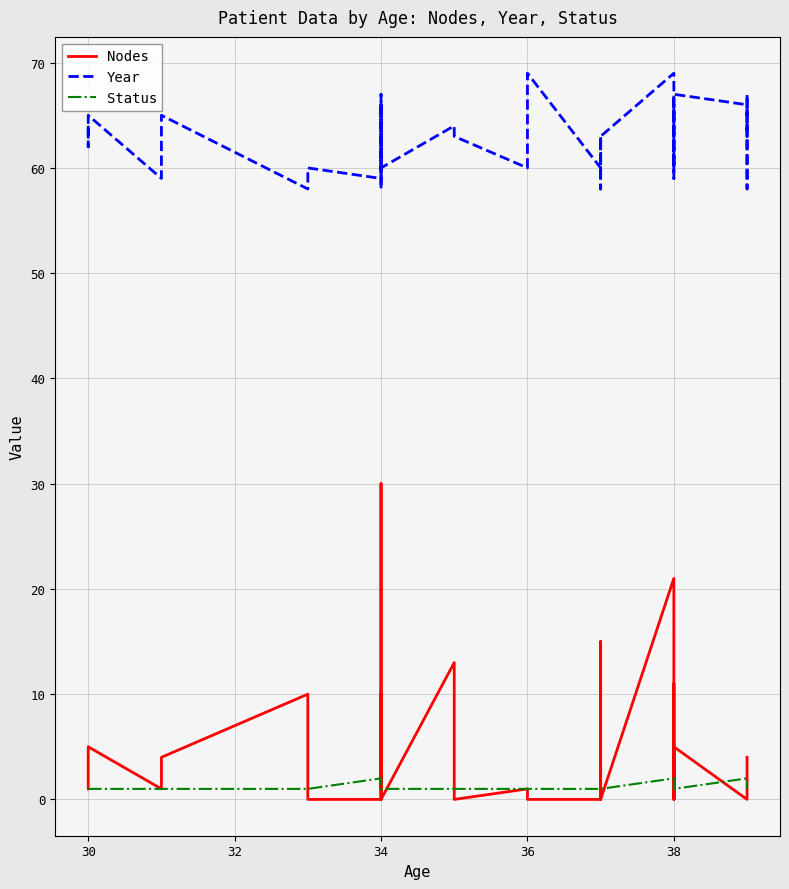

How many interior local valleys does the Nodes series have?

7